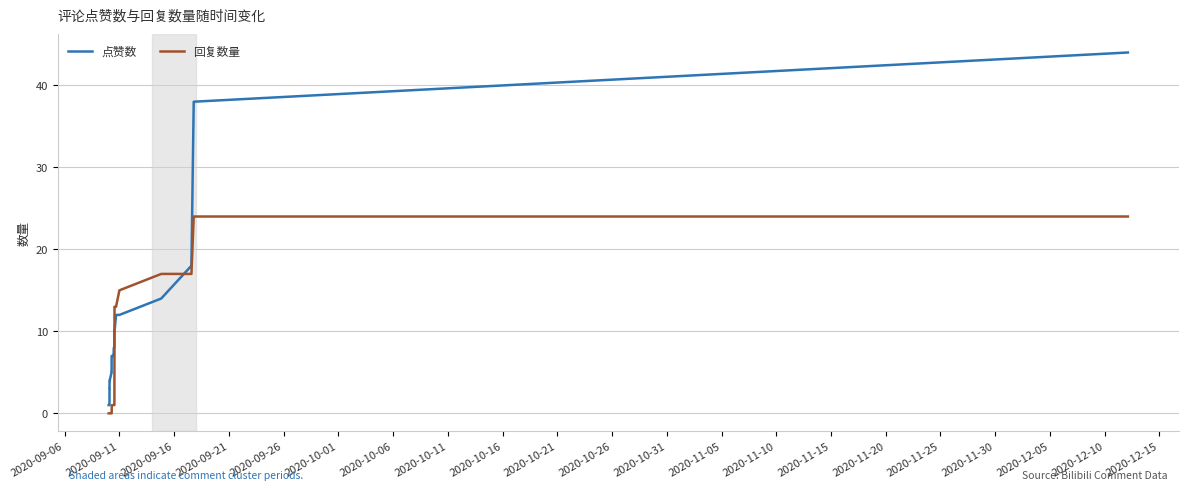

What is the difference between the maximum and minimum values in the 点赞数 series?

43